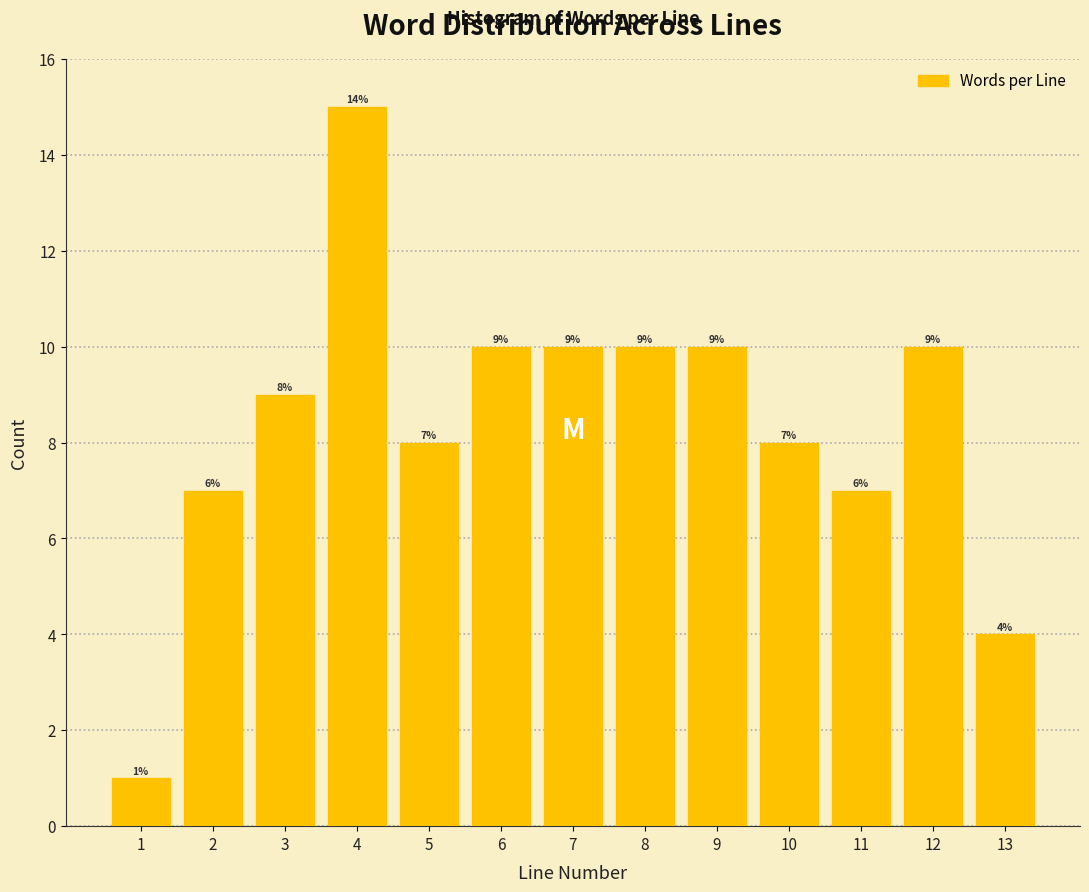

Reading left to right, list all the values displayed in this chart.

1	7	9	15	8	10	10	10	10	8	7	10	4